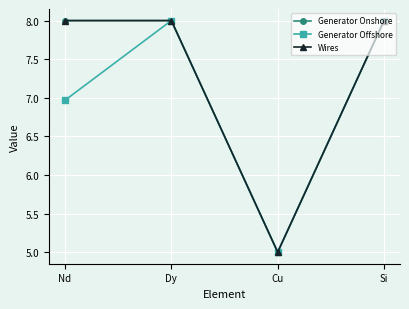

What is the maximum value shown in the chart?

8.0